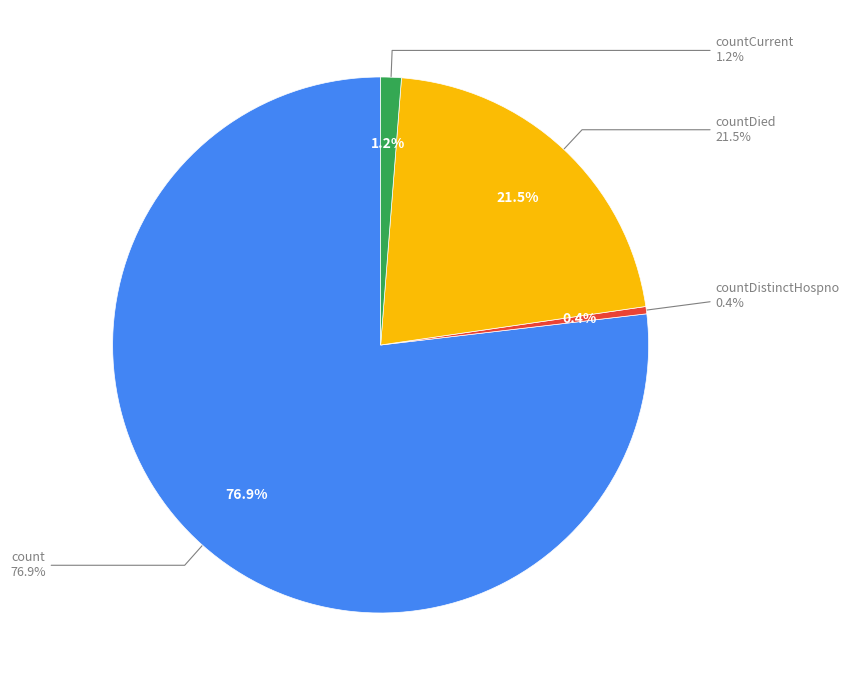

What percentage is the countCurrent slice, to the nearest percent?

1%